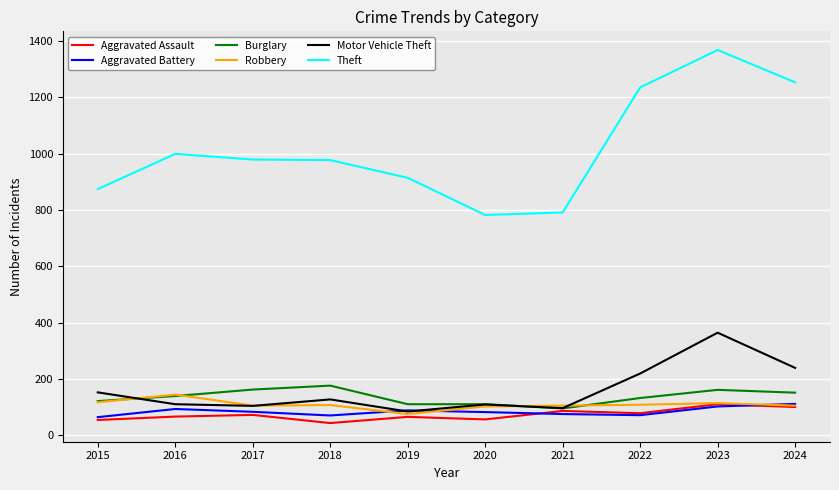

What is the lowest value of the Robbery series?

75